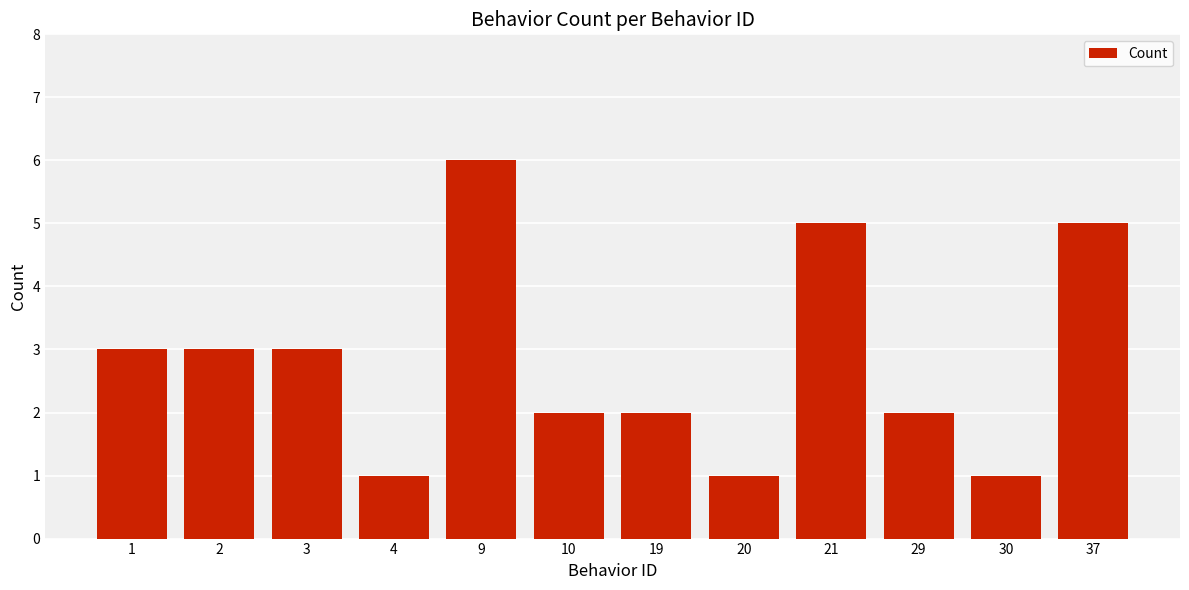

What is the sum of all values?

34